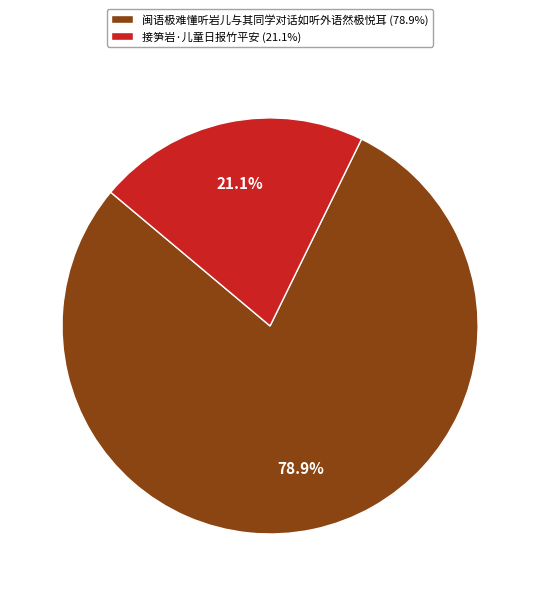

To the nearest percent, what is the difference between the largest and smallest slice percentages?

58%